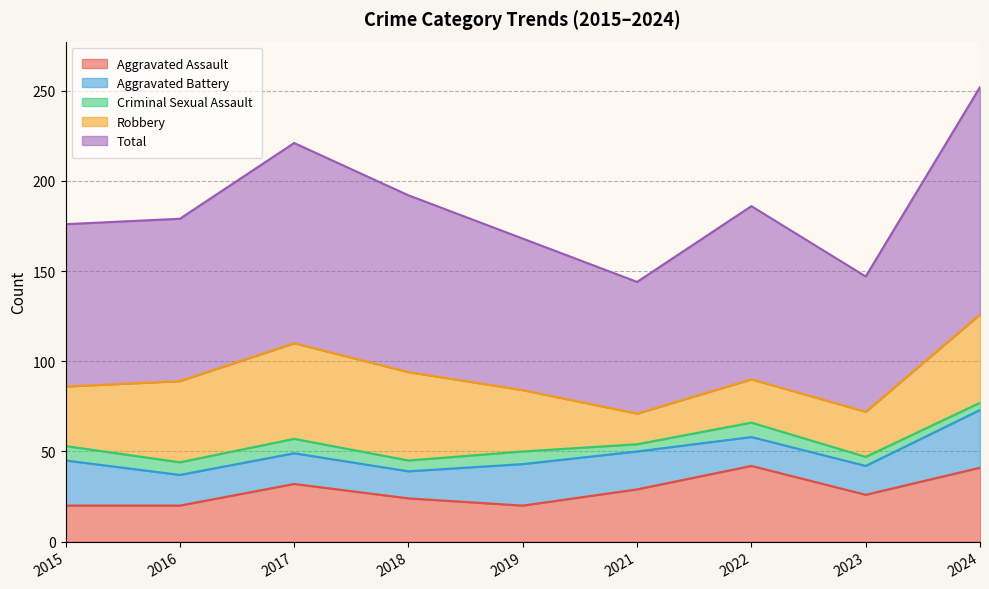

What are all the series names shown in the legend?

Aggravated Assault, Aggravated Battery, Criminal Sexual Assault, Robbery, Total